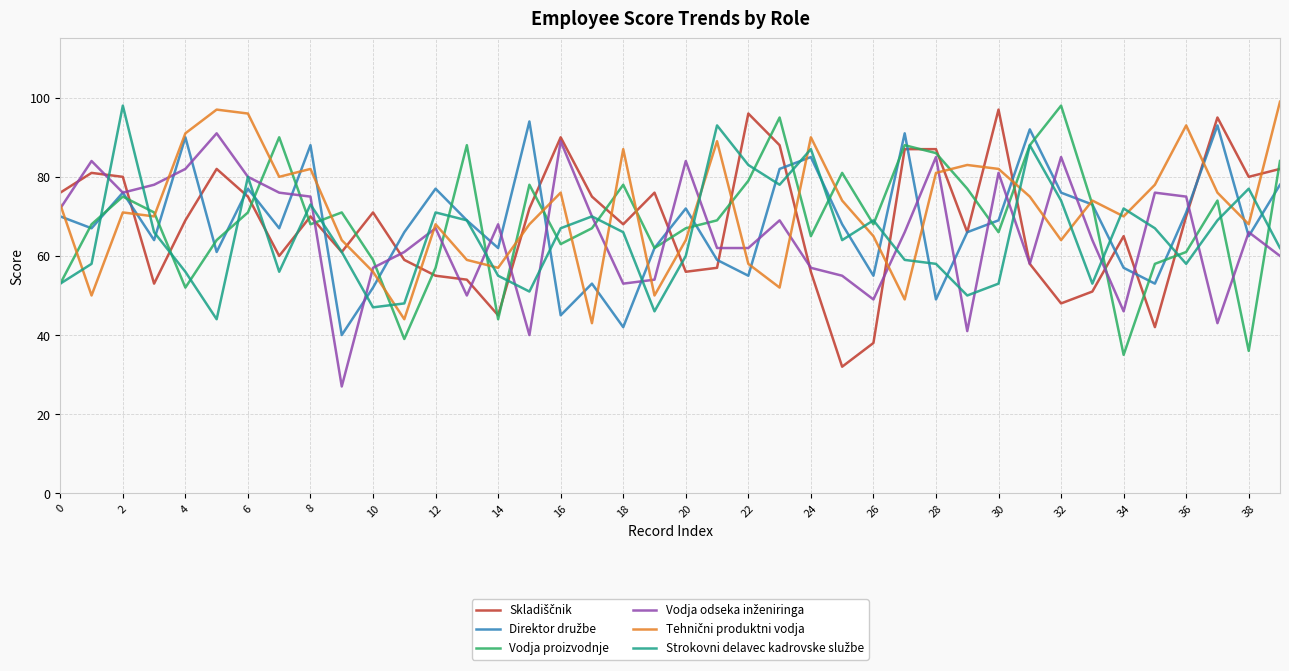

How many distinct data groups are displayed?

6